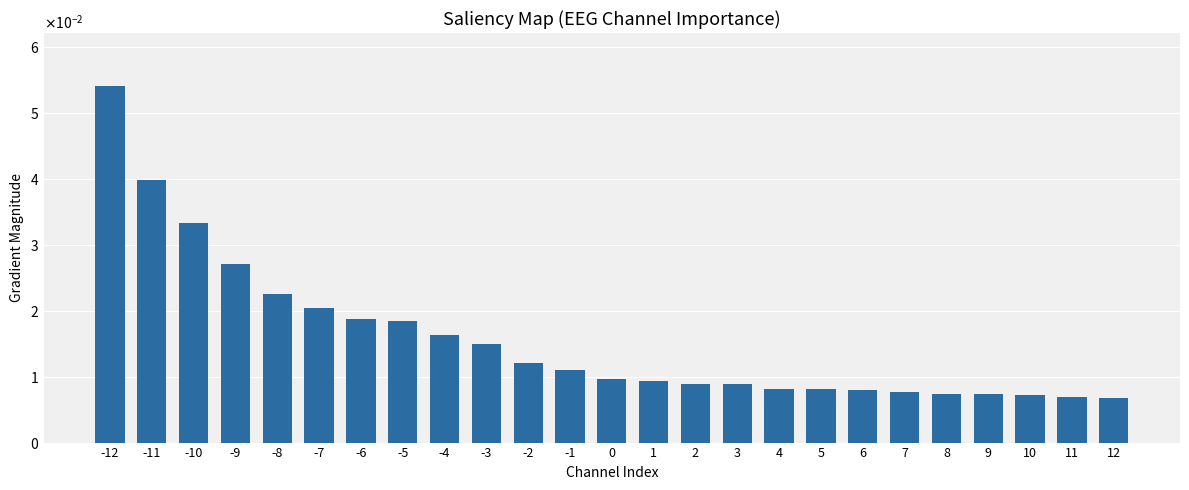

Rank the categories by value from lowest to highest.

12, 11, 10, 9, 8, 7, 6, 5, 4, 3, 2, 1, 0, -1, -2, -3, -4, -5, -6, -7, -8, -9, -10, -11, -12